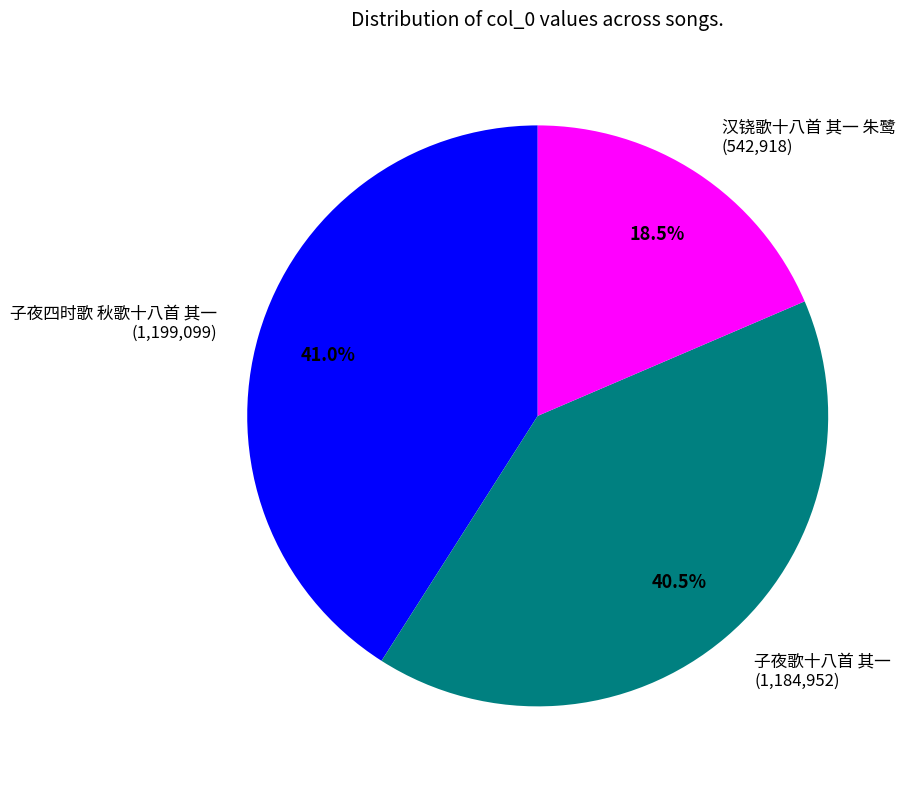

Is it true that 汉铙歌十八首 其一 朱鹭 is 31% of the pie?

False